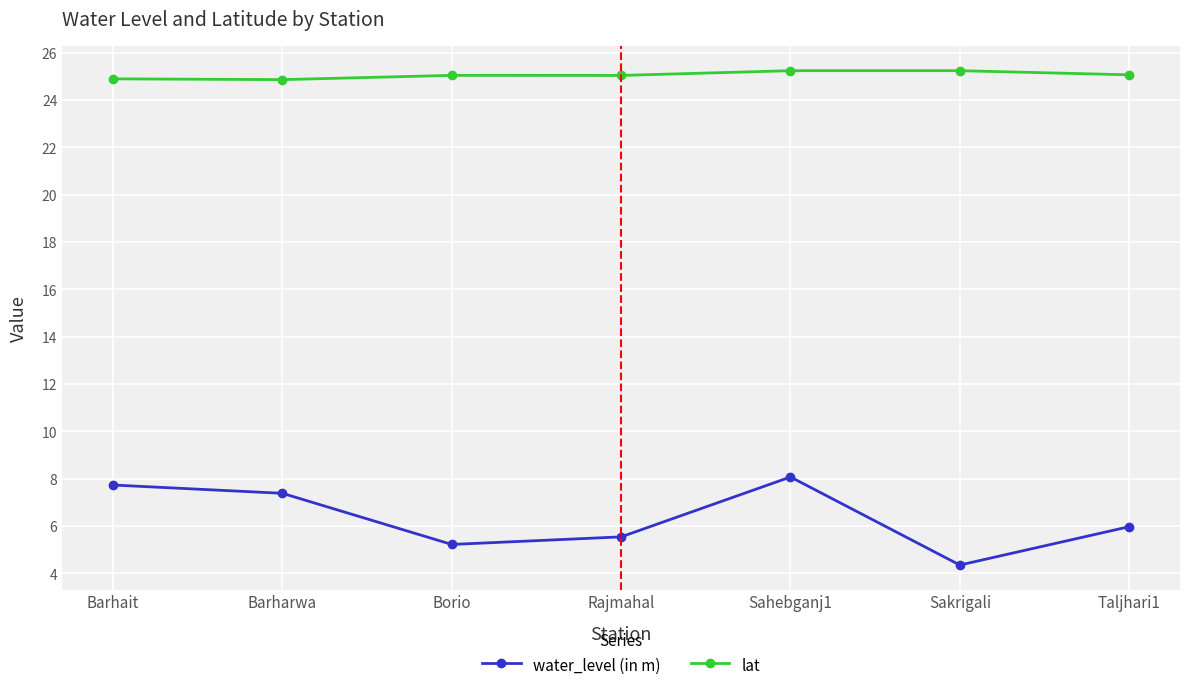

What is the total value across all series at Taljhari1?

31.0